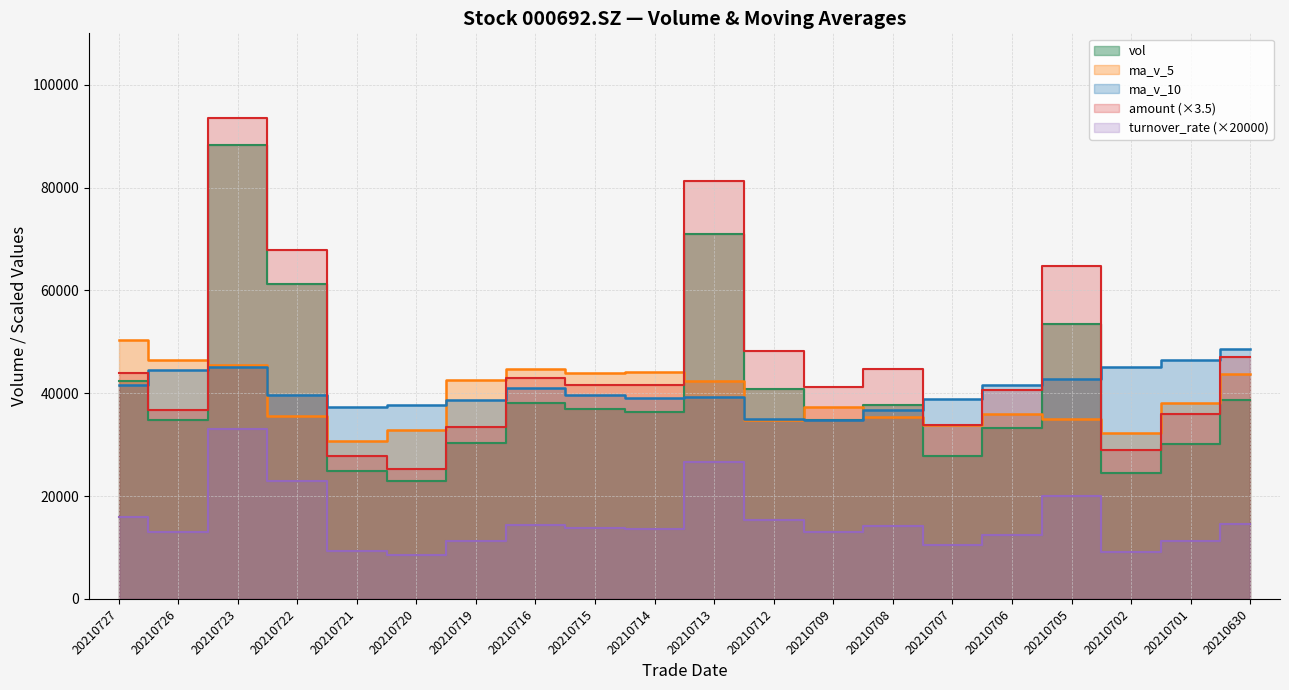

Where is the first local maximum for amount?

20210723